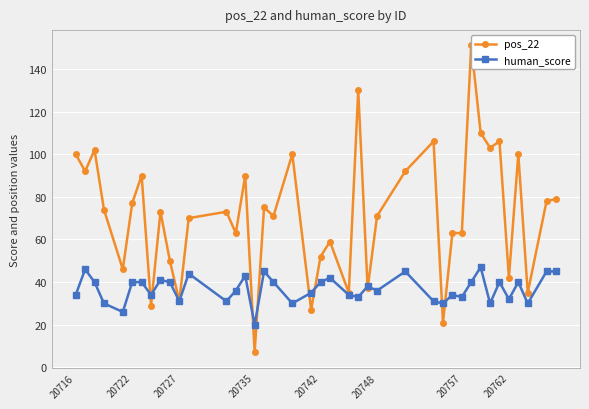

Is it true that human_score equals 36 at 20748?

True